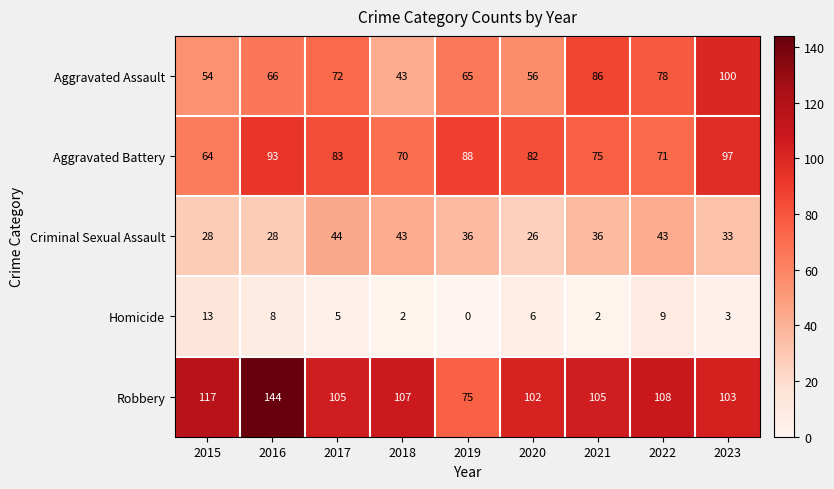

What is the difference between the maximum and minimum values in the Criminal Sexual Assault series?

18